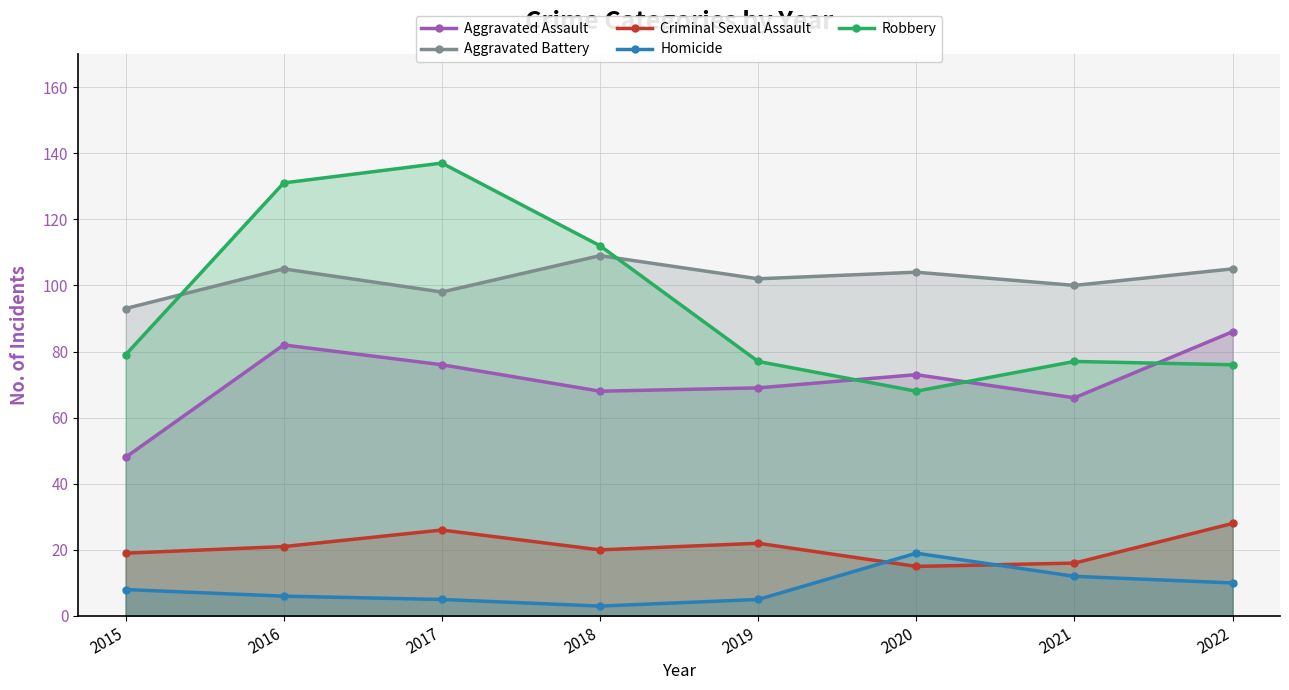

Where do Aggravated Battery and Robbery first cross each other?

2015 and 2016